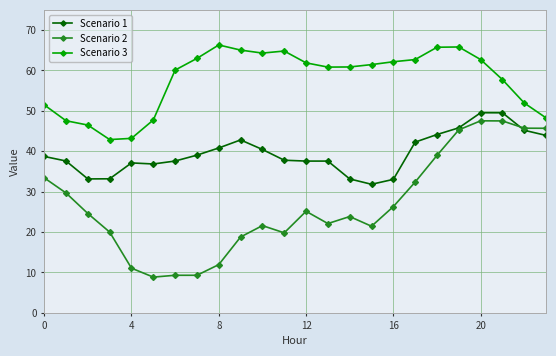

What is the sum of all Scenario 2 values?

640.1